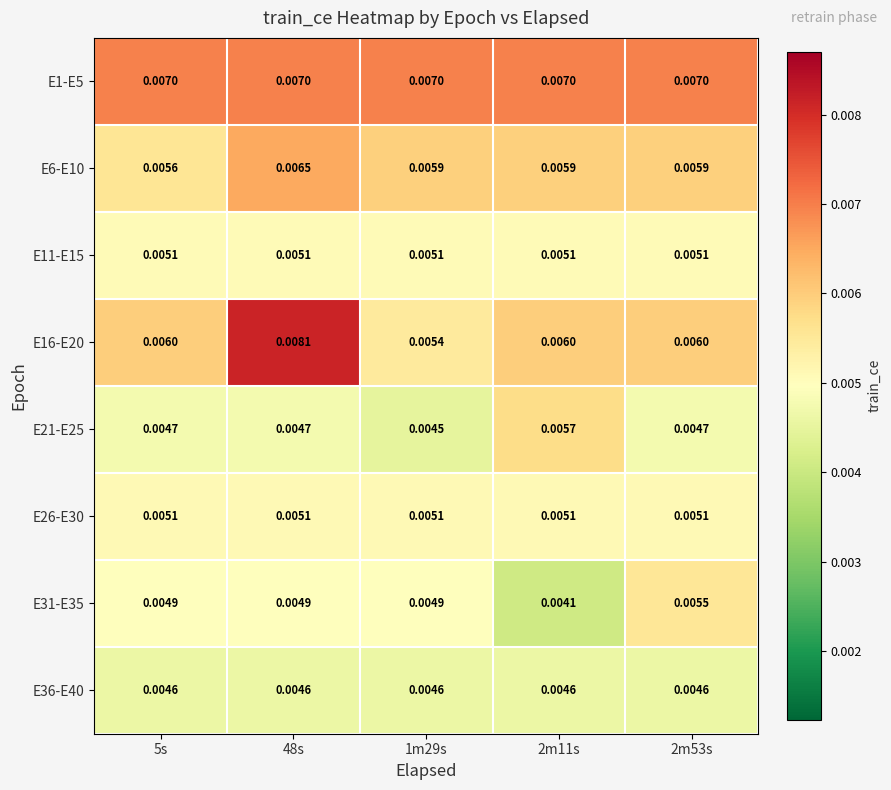

Which series has the largest total across all categories?

E1-E5